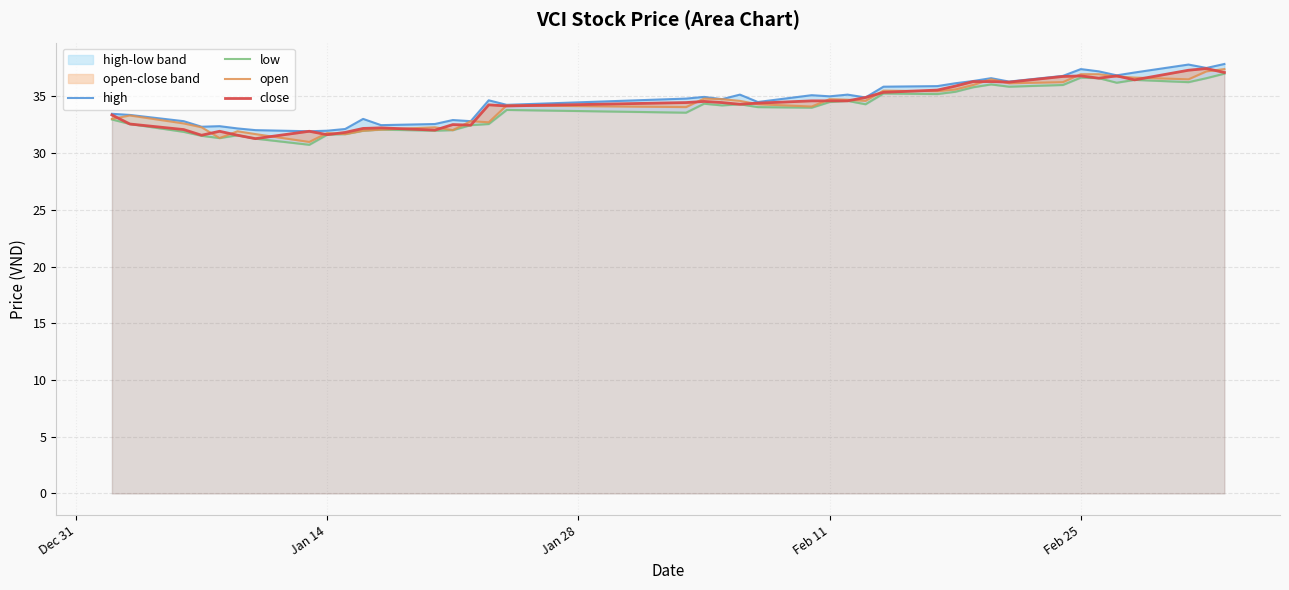

How many values in the open series are below 34?

16